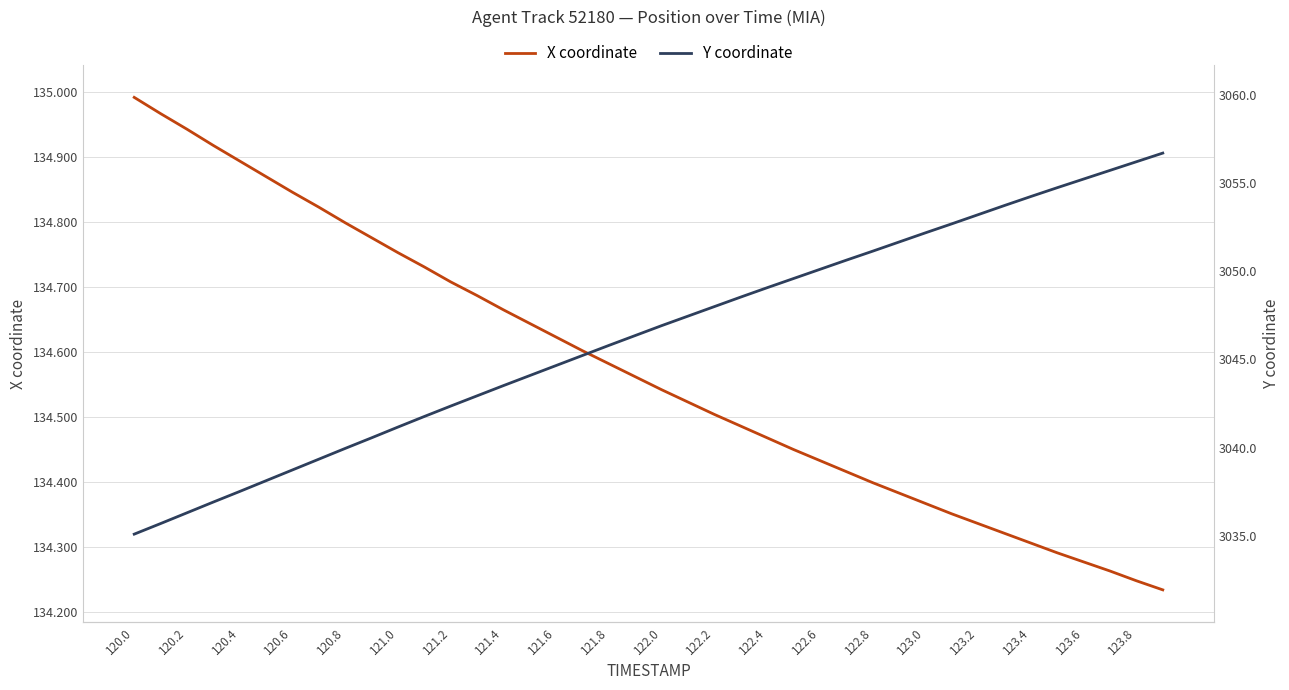

What is the sum of all Y coordinate values?

121854.0